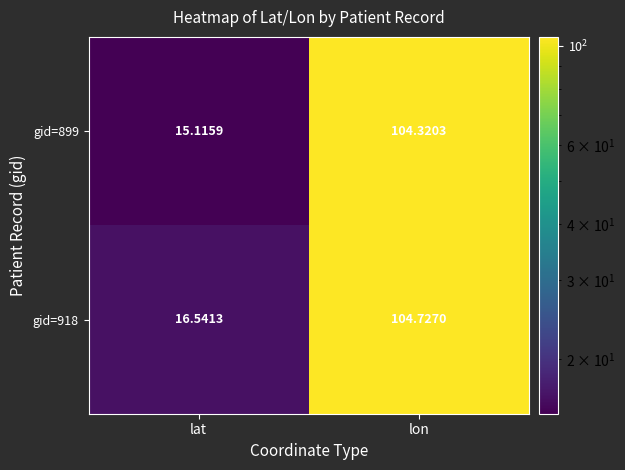

Rank the categories by gid=918 value from highest to lowest.

lon, lat